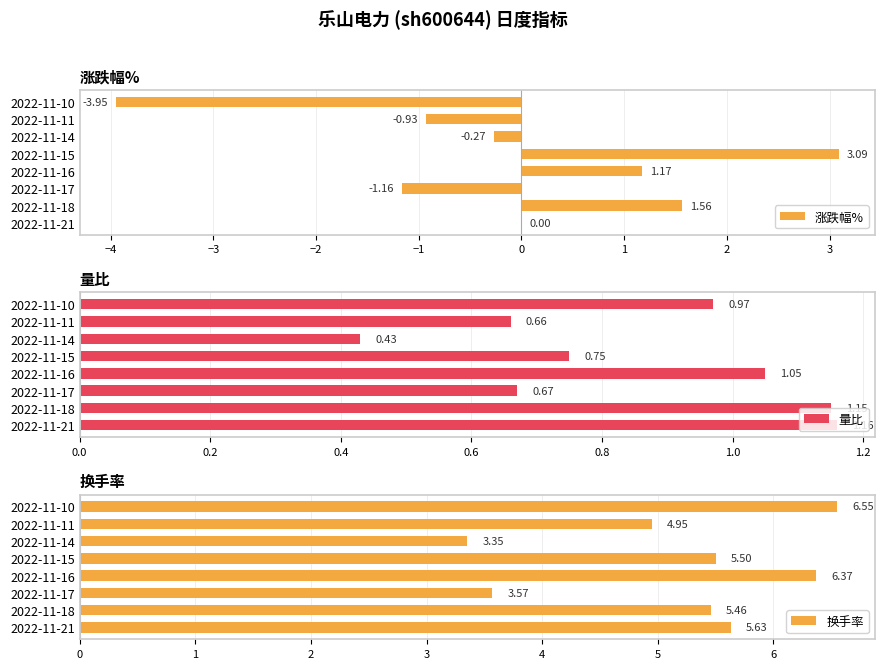

What is the lowest value of the 量比 series?

0.4